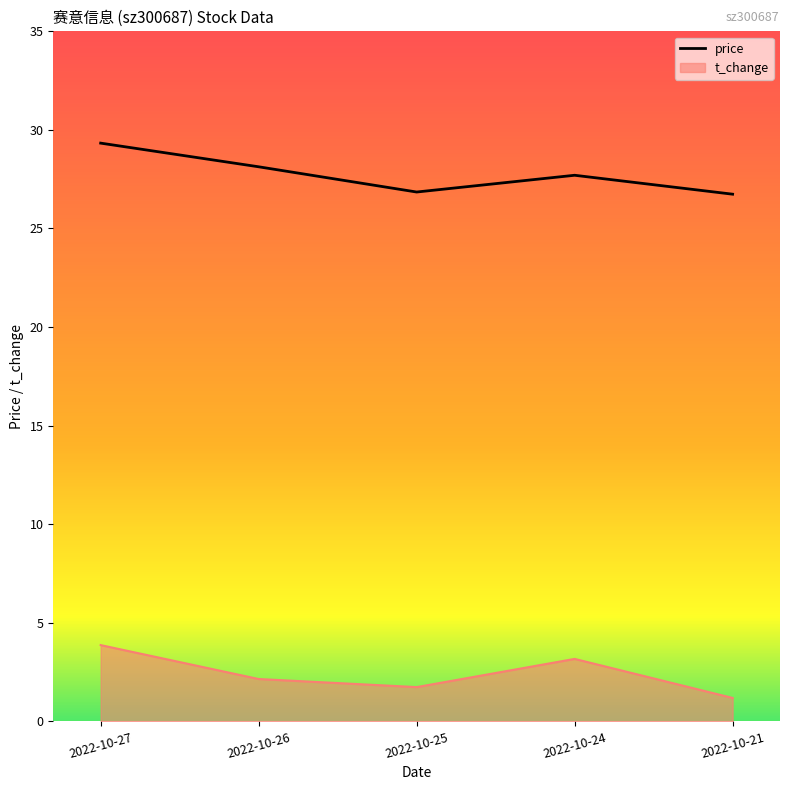

Which category has the highest value across all series?

2022-10-27